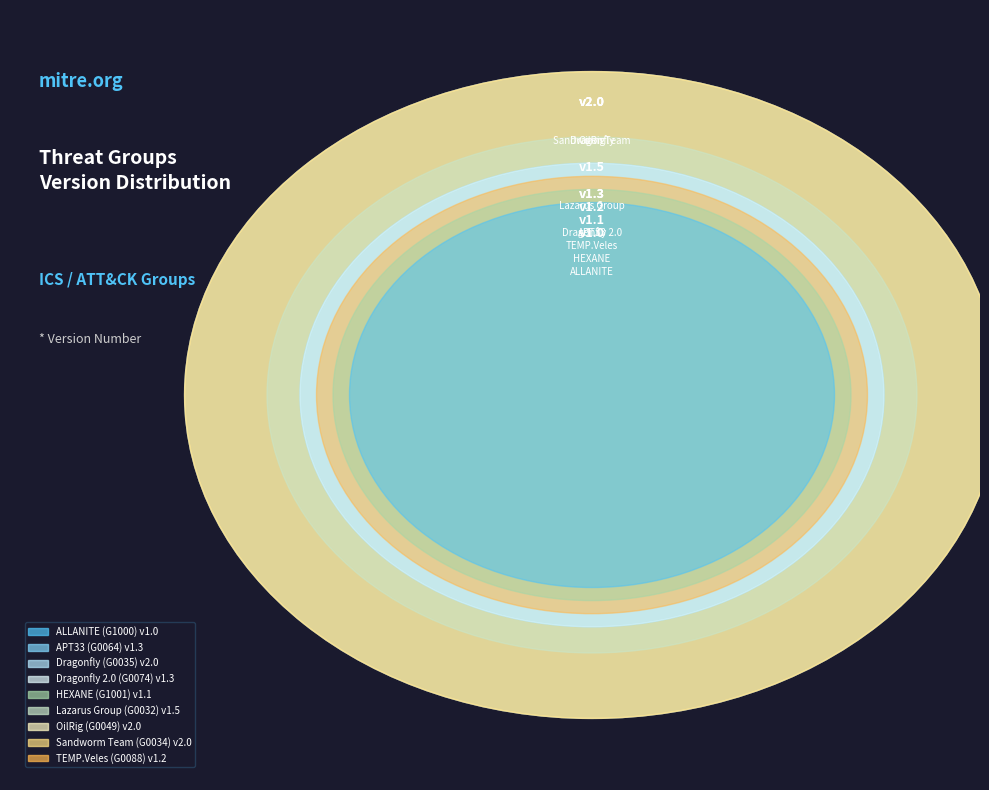

Combined, what portion of the pie is Dragonfly and Dragonfly 2.0?

24.6%